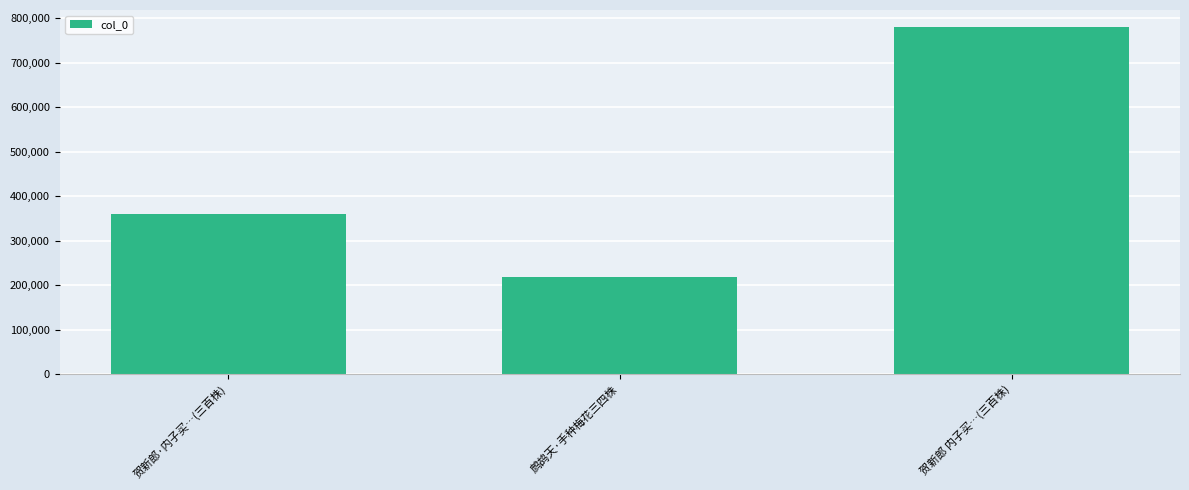

Read the value at 贺新郎·内子买…(三百株).

359051